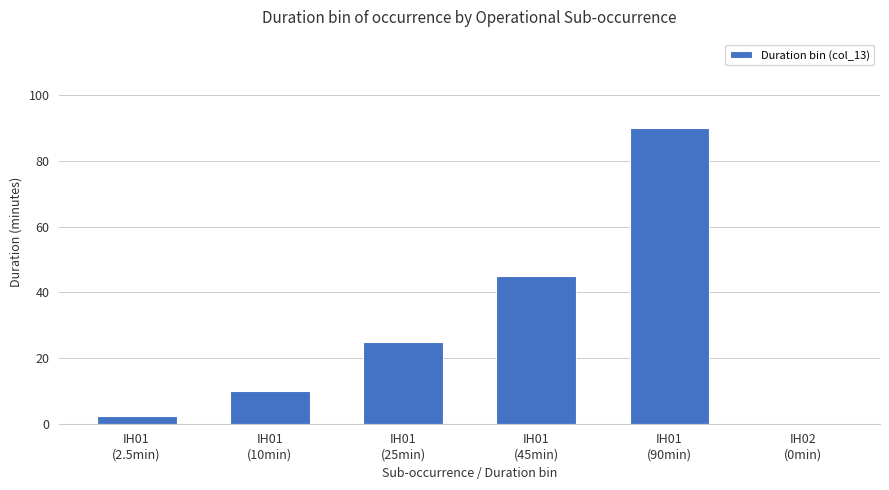

What is the greatest value displayed?

90.0